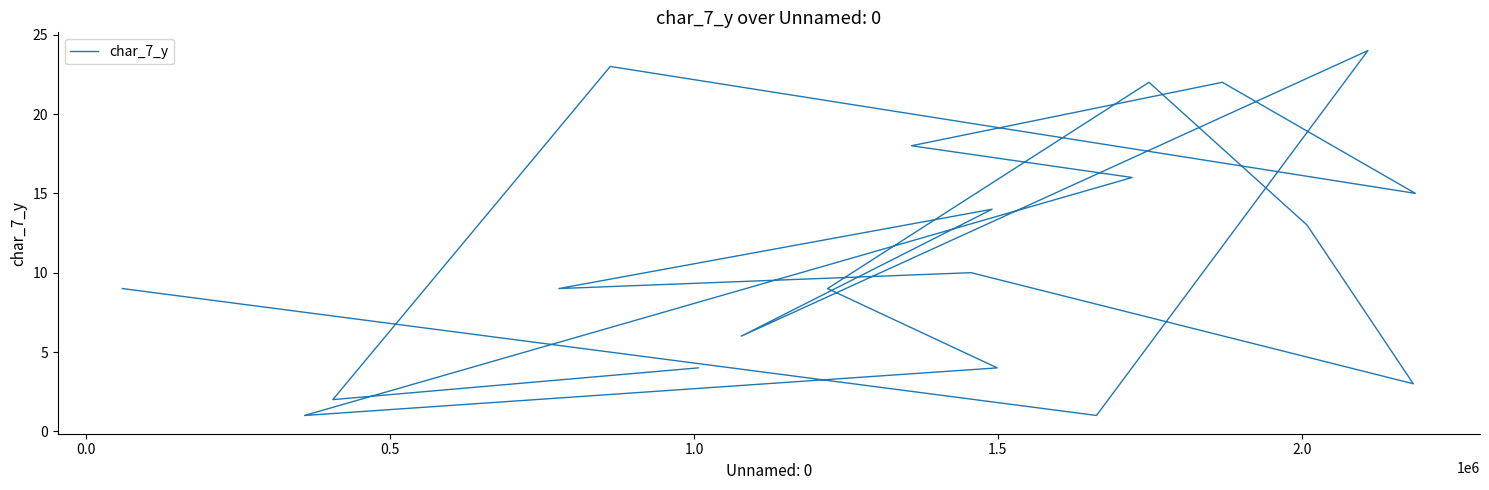

What is the difference between the second highest and second lowest values?

22